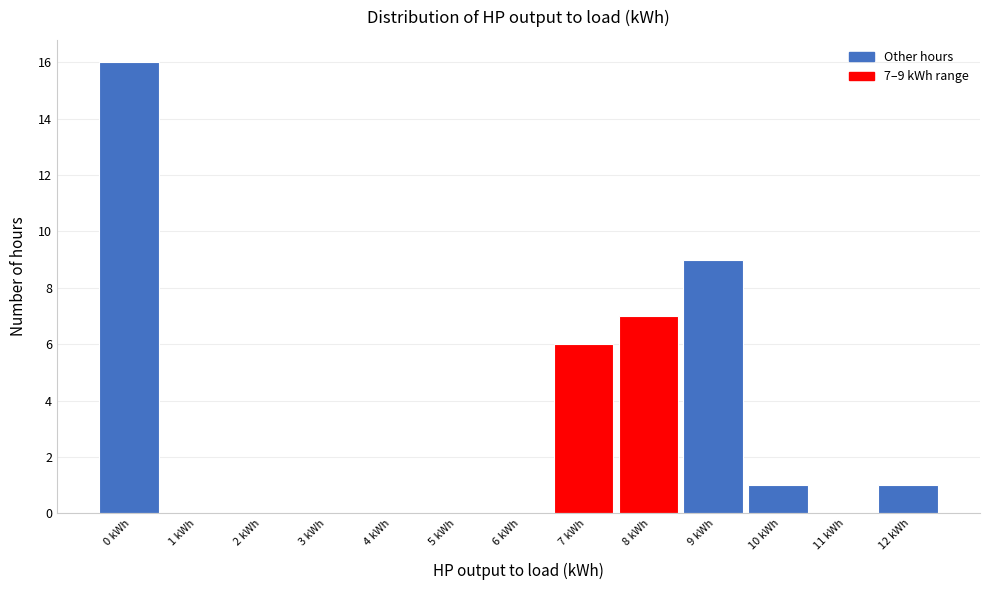

Reading right to left, transcribe all the data shown in this chart.

12 kWh=1	11 kWh=0	10 kWh=1	9 kWh=9	8 kWh=7	7 kWh=6	6 kWh=0	5 kWh=0	4 kWh=0	3 kWh=0	2 kWh=0	1 kWh=0	0 kWh=16